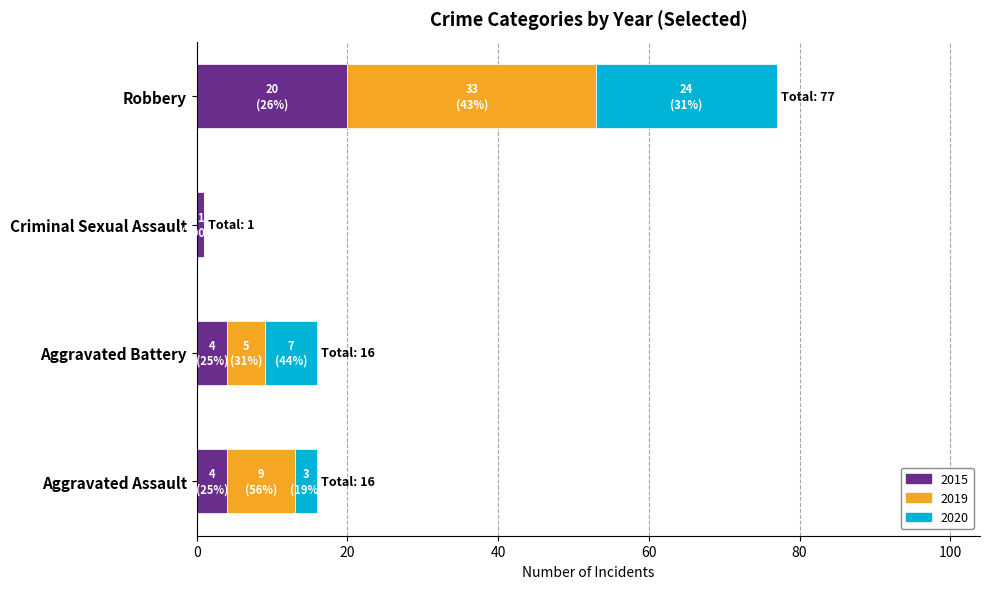

What is the total value across all series at Aggravated Battery?

16